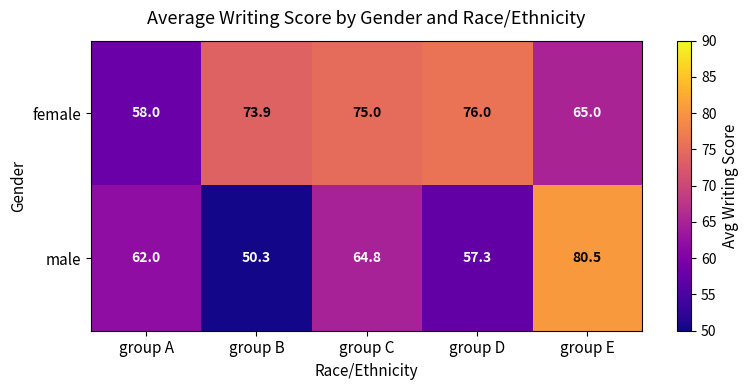

At group A, list the series in order from largest to smallest.

male, female